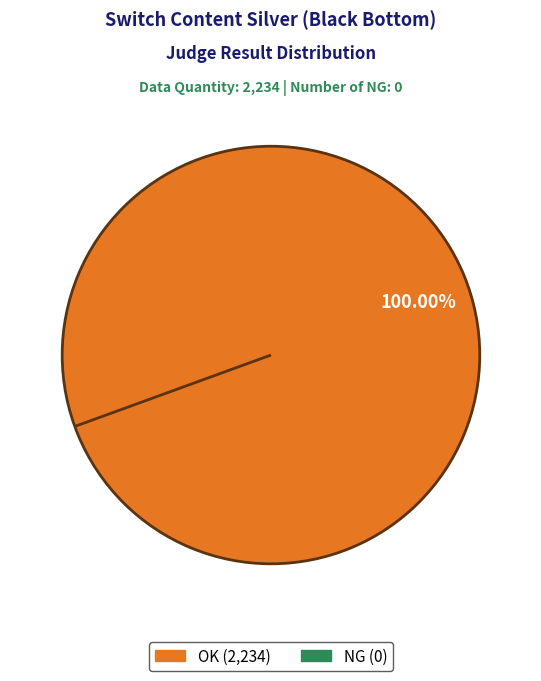

The NG slice represents 8% of the pie. True or false?

False